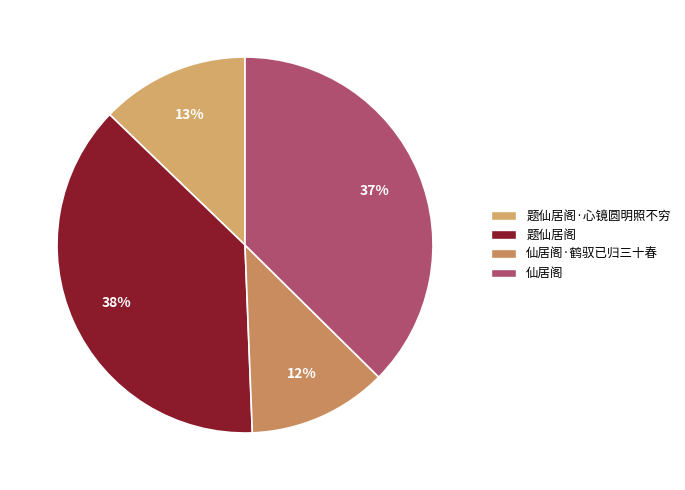

To the nearest percent, what is the difference between the largest and smallest slice percentages?

26%